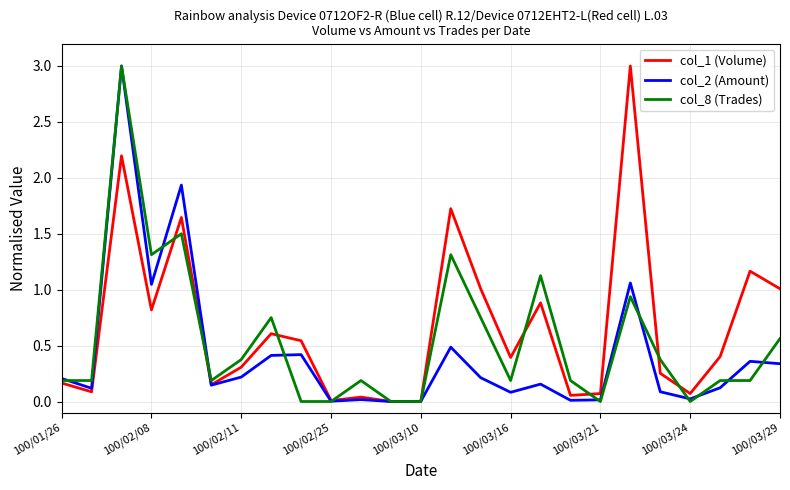

List the series in order of their overall mean, lowest first.

col_2 (Amount), col_8 (Trades), col_1 (Volume)